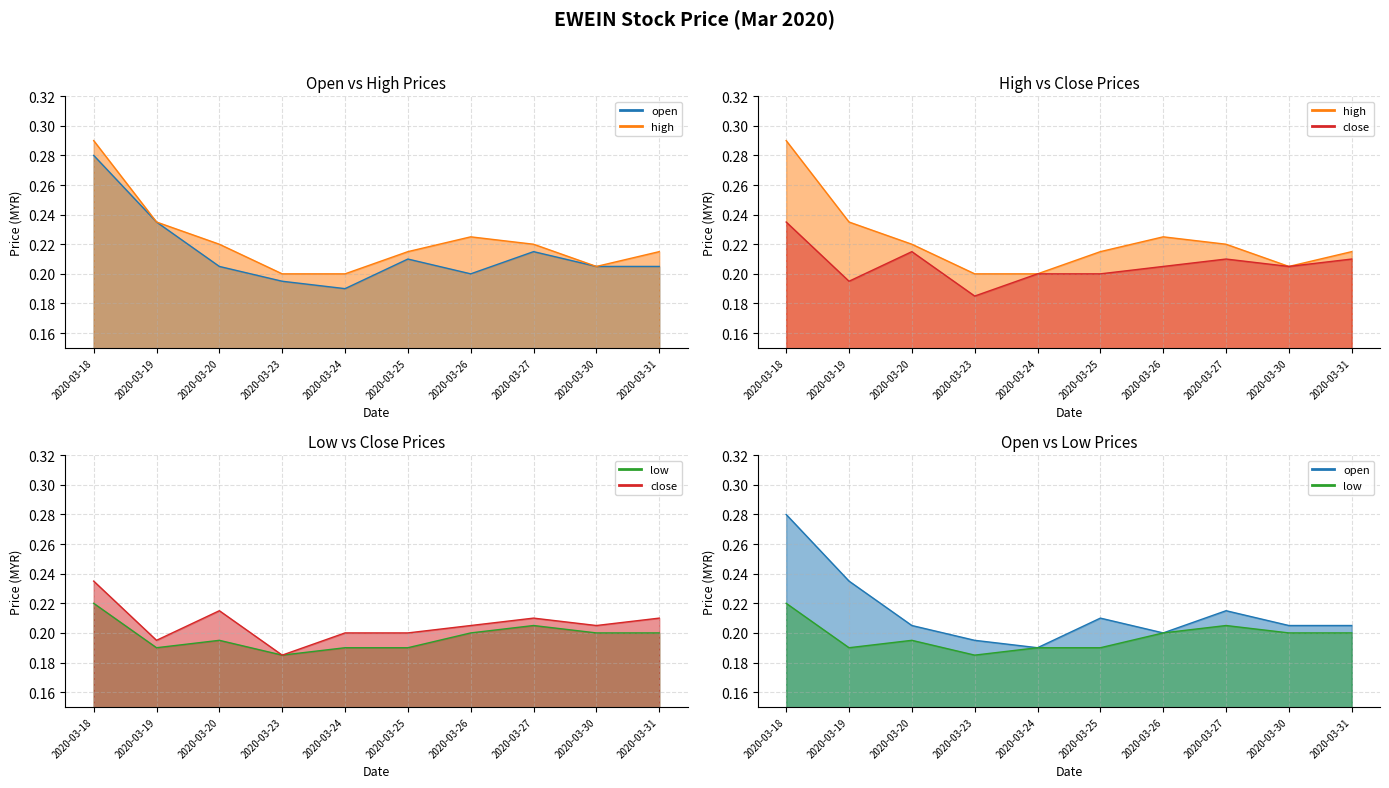

What is the greatest value displayed?

0.3